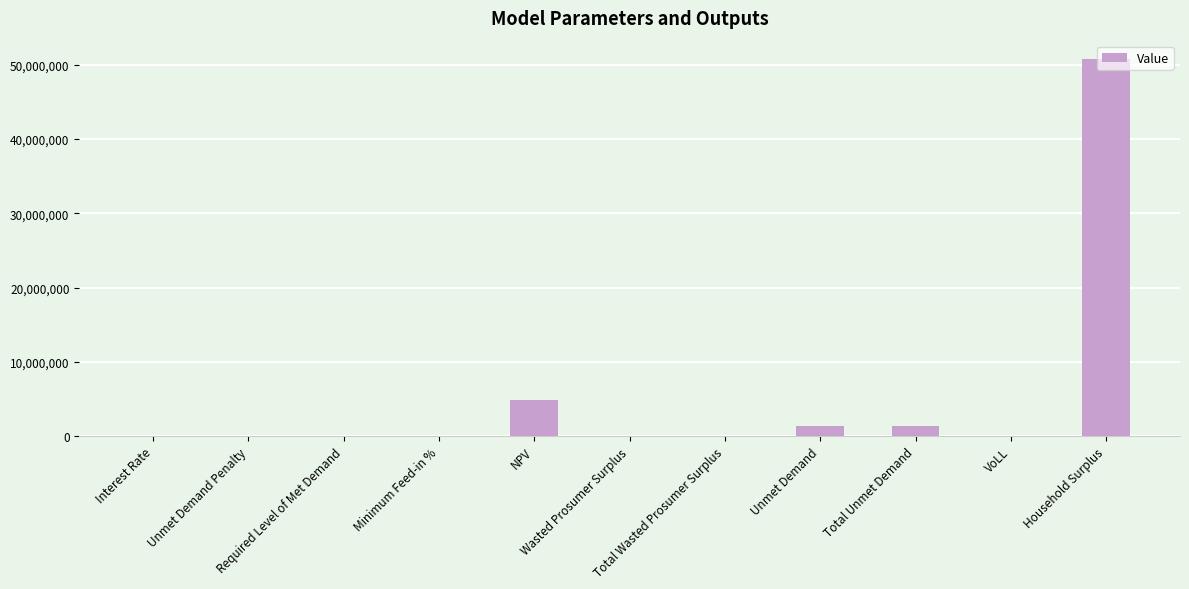

What is the greatest value displayed?

50676630.4